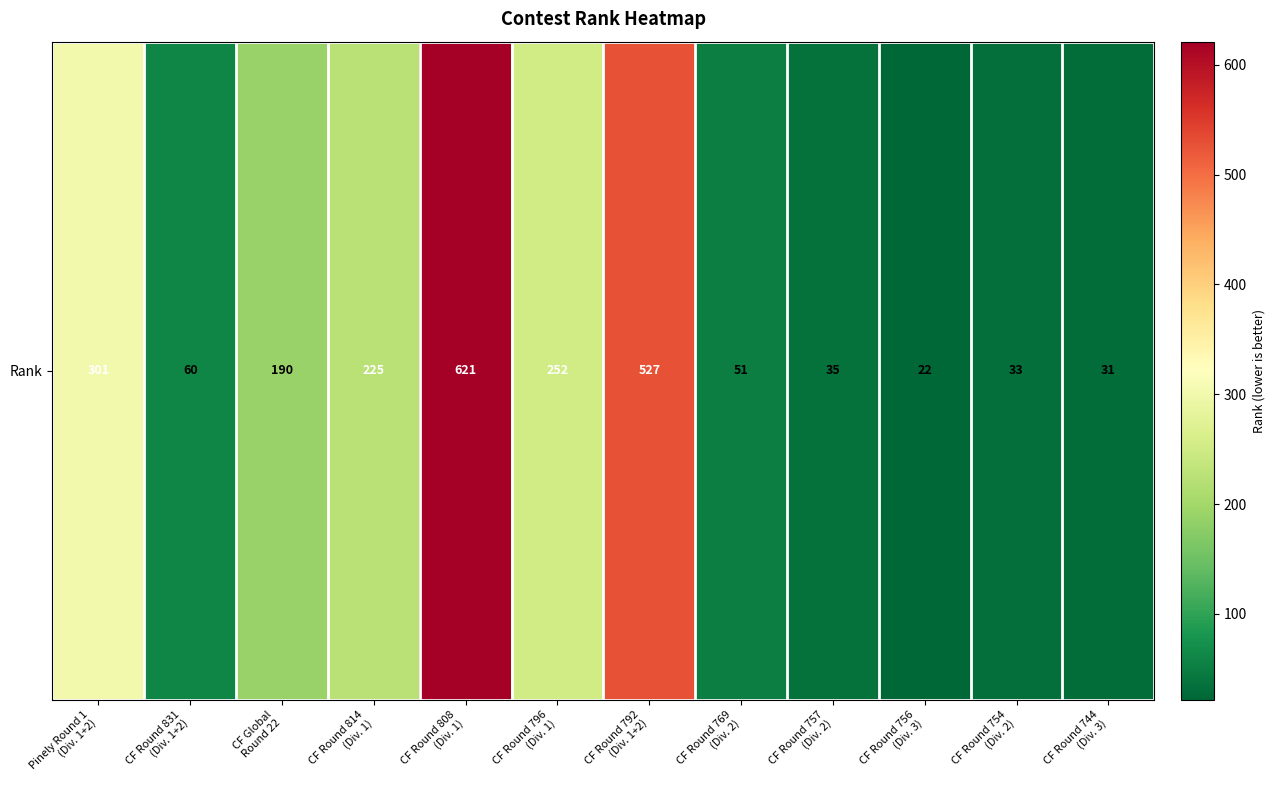

How many values are below 190?

6